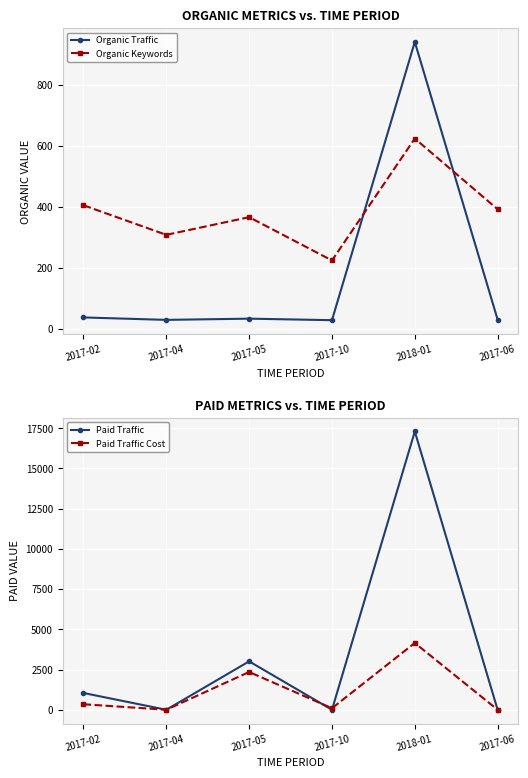

Where is the first local minimum for Organic Keywords?

2017-04